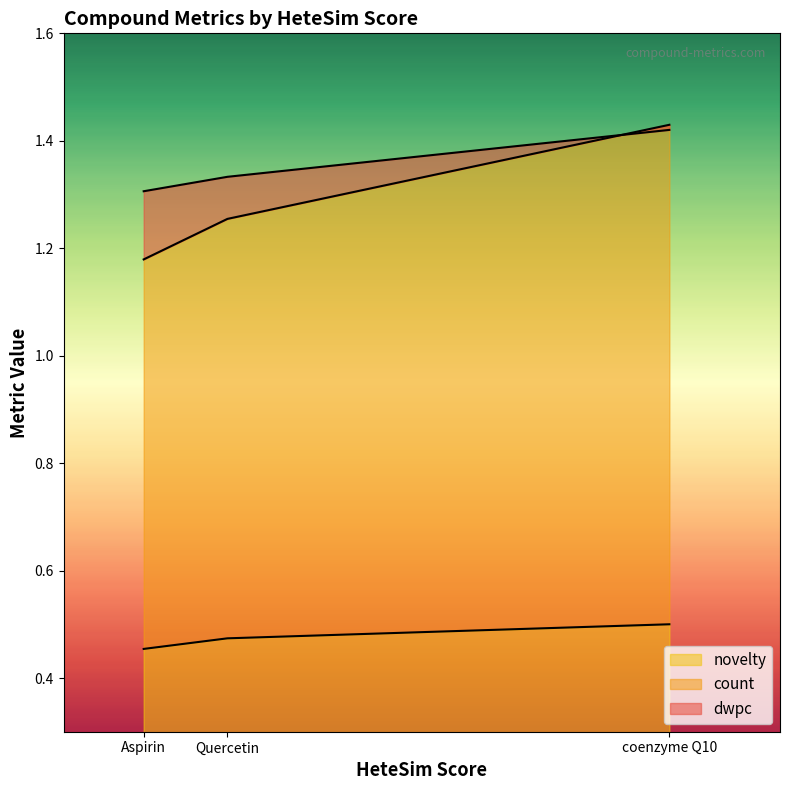

How many lines are shown in the chart?

3